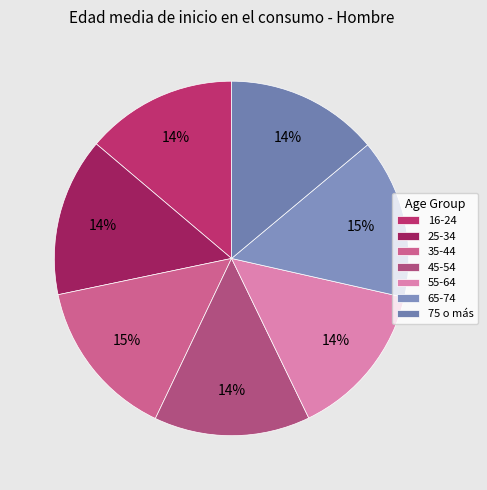

Approximately how many times larger is the value at 65-74 compared to 55-64?

1.0